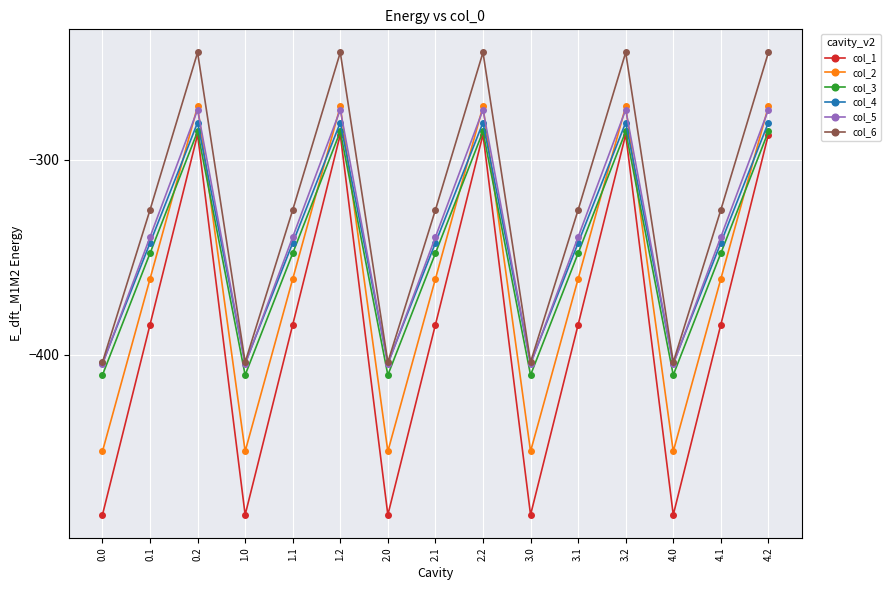

True or false: col_3 has a value of -550.1 at 2.1.

False